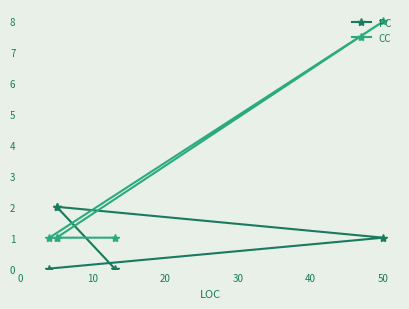

True or false: CC has a value of 0 at 0.

False